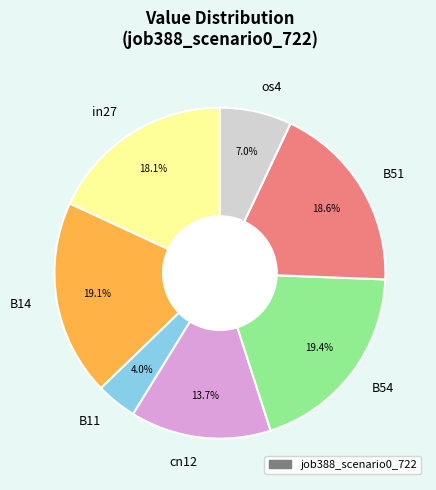

Between B54 and cn12, which is larger?

B54